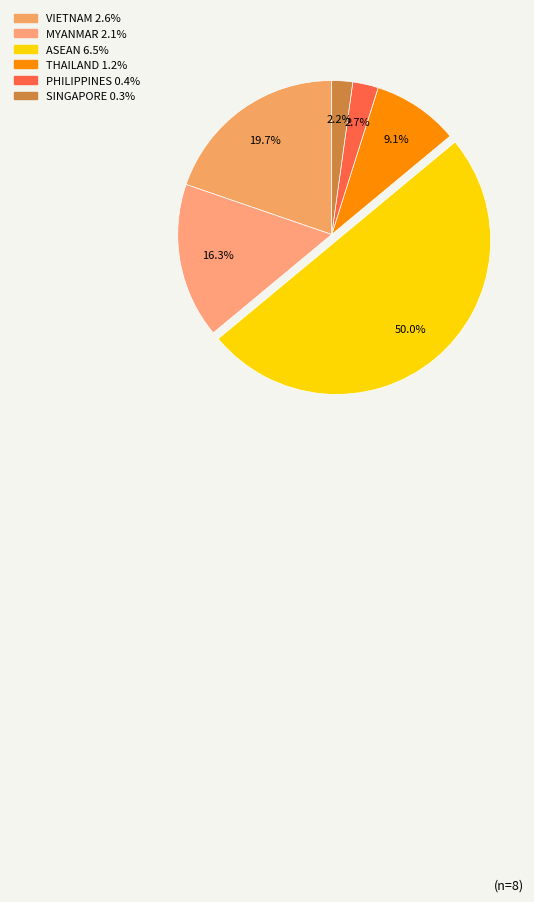

Is it true that THAILAND is 9% of the pie?

True